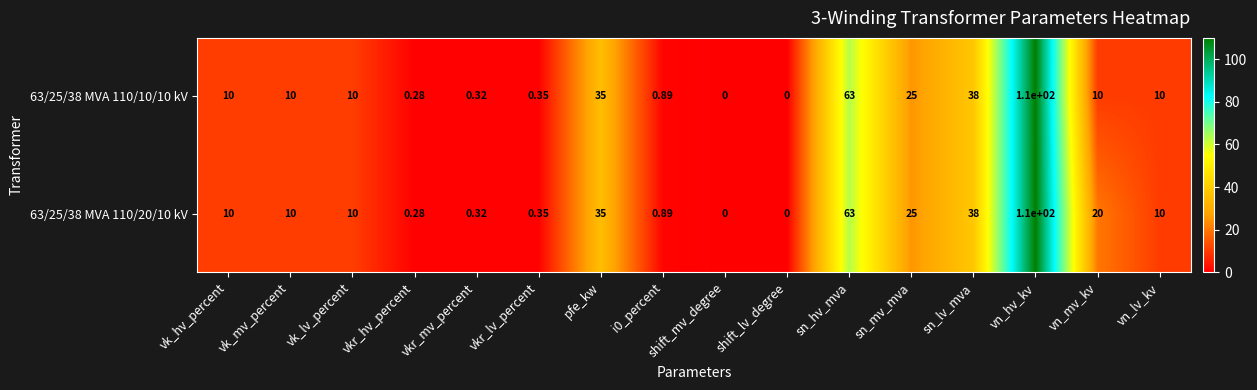

What is the total value across all series at sn_hv_mva?

126.0